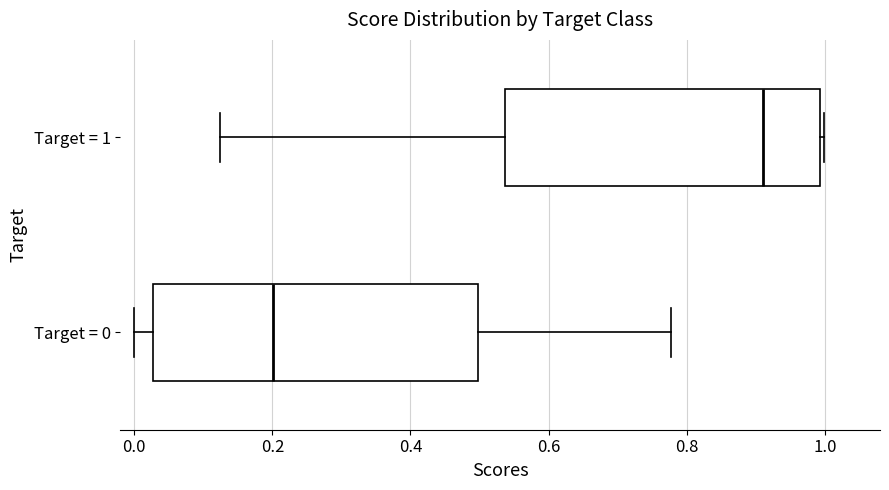

Which box has the furthest to the right median line?

Target = 1